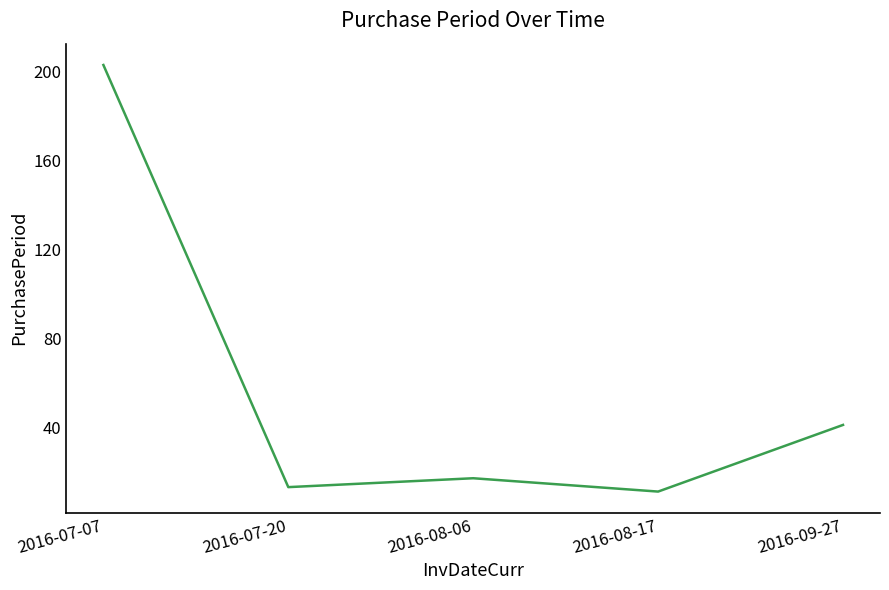

List the labels in order of value, smallest first.

2016-08-17, 2016-07-20, 2016-08-06, 2016-09-27, 2016-07-07